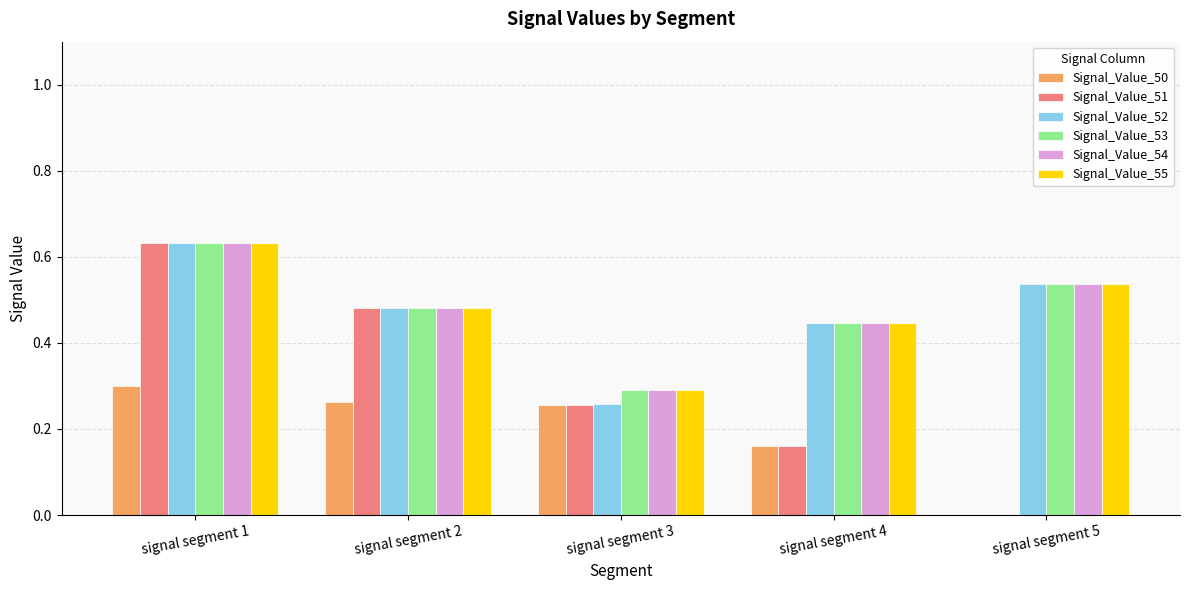

What is the sum of all Signal_Value_53 values?

2.4